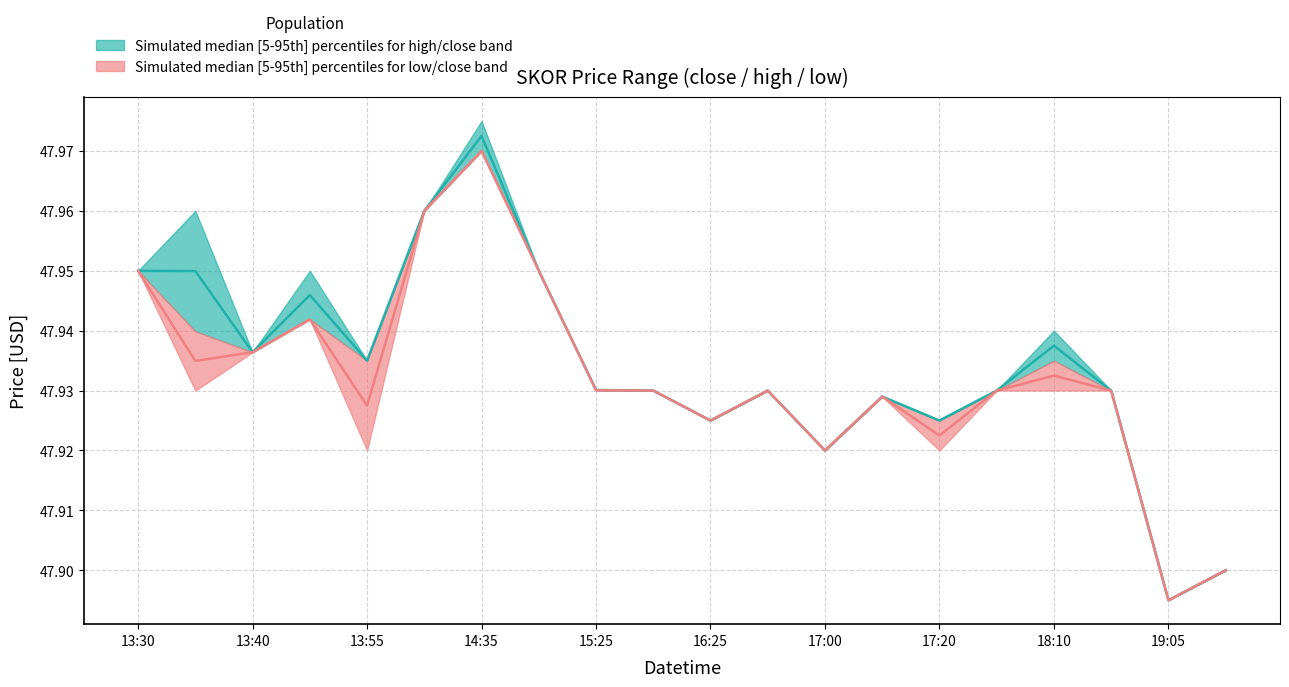

Reading left to right, what are all the values shown in this chart?

close: 48.0	47.9	47.9	47.9	47.9	48.0	48.0	48.0	47.9	47.9	47.9	47.9	47.9	47.9	47.9	47.9	47.9	47.9	47.9	47.9
high: 48.0	47.9	47.9	47.9	47.9	48.0	48.0	48.0	47.9	47.9	47.9	47.9	47.9	47.9	47.9	47.9	47.9	47.9	47.9	47.9